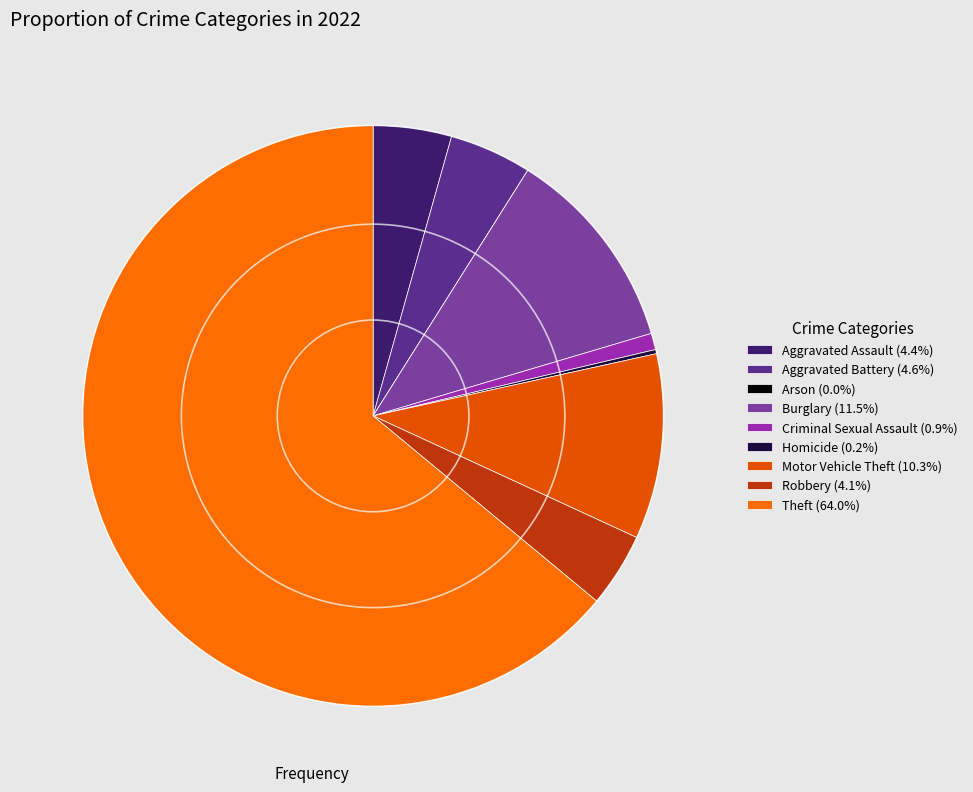

The Theft slice represents 64% of the pie. True or false?

True